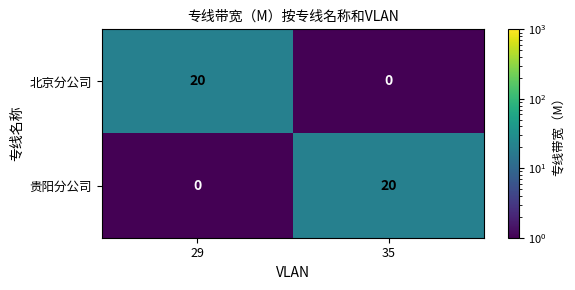

Is it true that 北京分公司 equals 9 at 35?

False